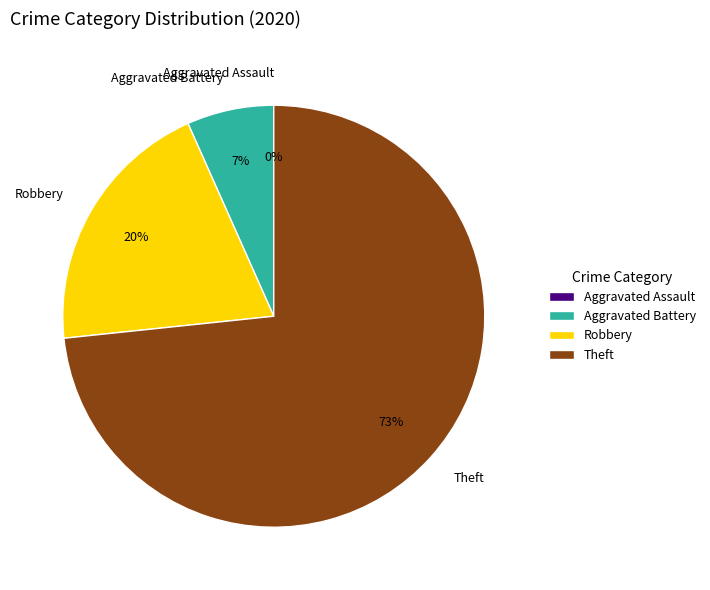

What percentage is NOT represented by Aggravated Assault?

100.0%